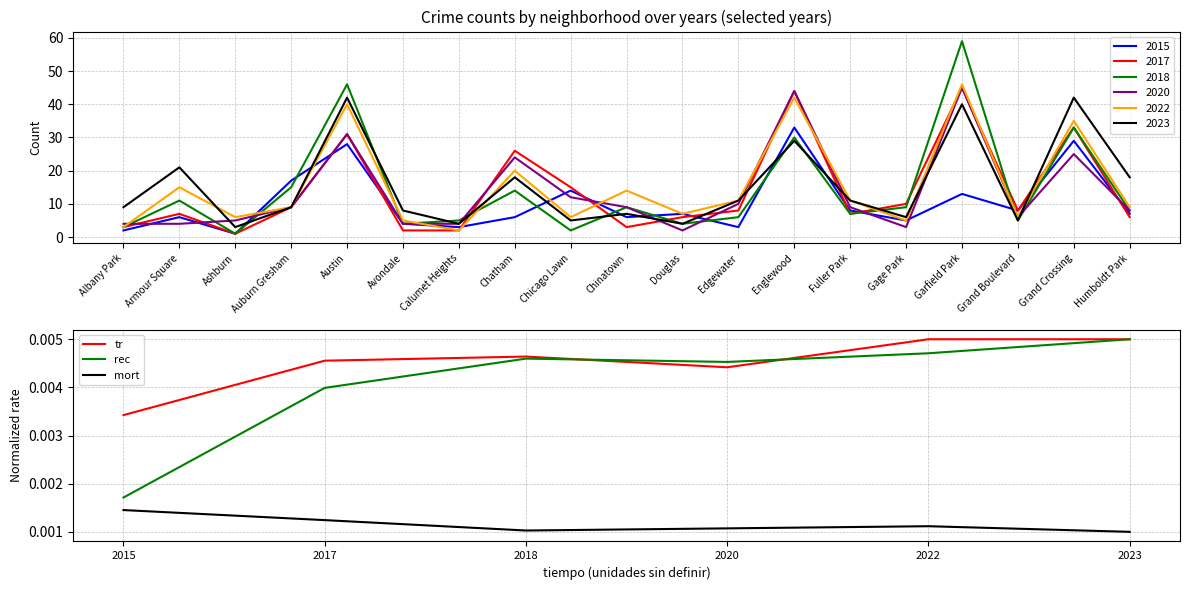

True or false: rec and mort intersect in this chart.

False